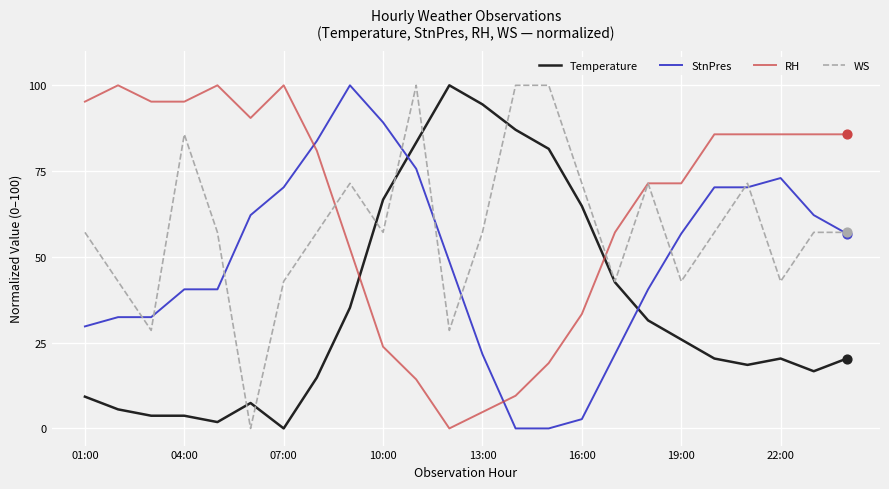

List the series in order of their overall mean, highest first.

RH, WS, StnPres, Temperature